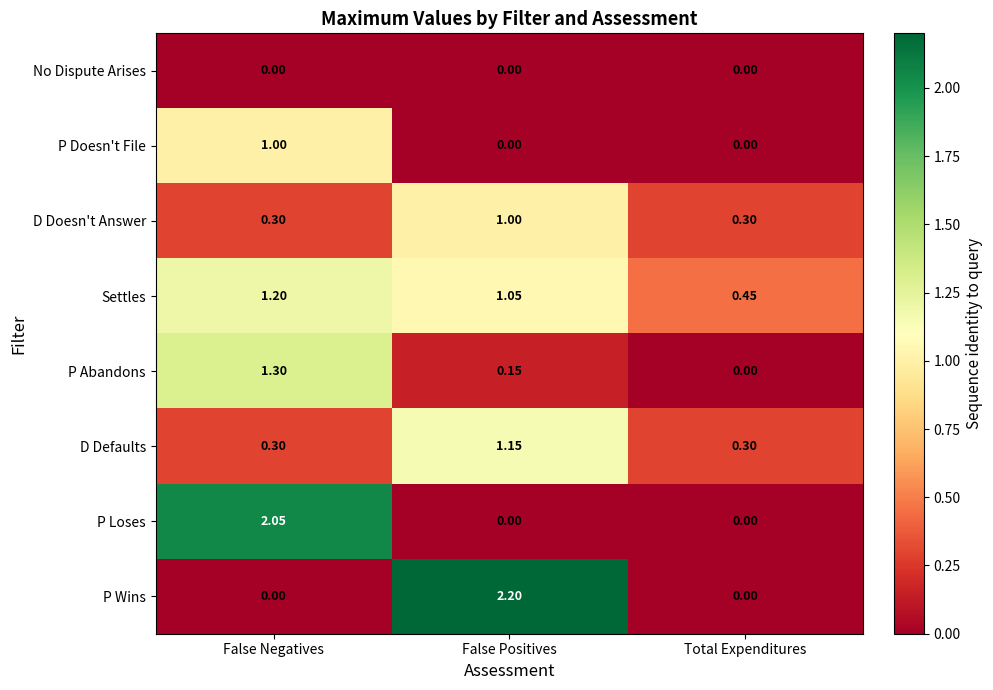

Which series has the largest total across all categories?

Settles